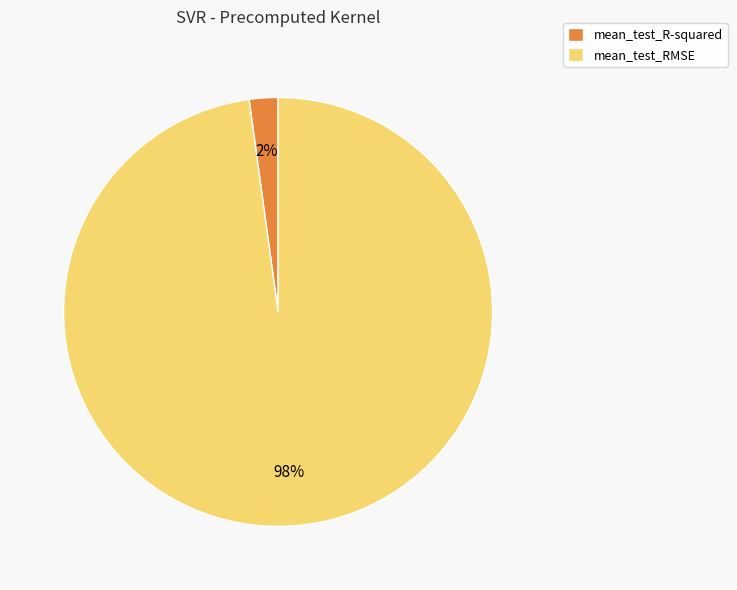

Combined, do mean_test_RMSE and mean_test_R-squared account for over 50%?

Yes